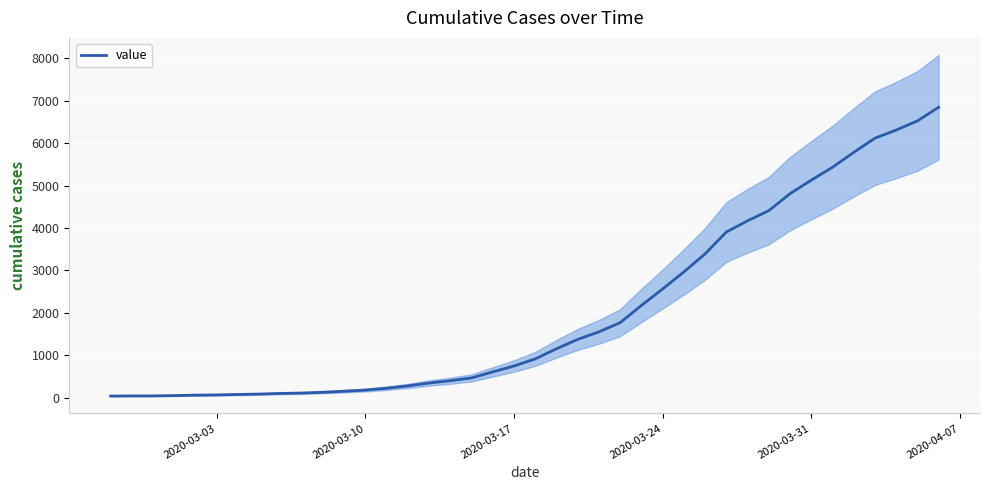

What is the maximum value shown in the chart?

6844